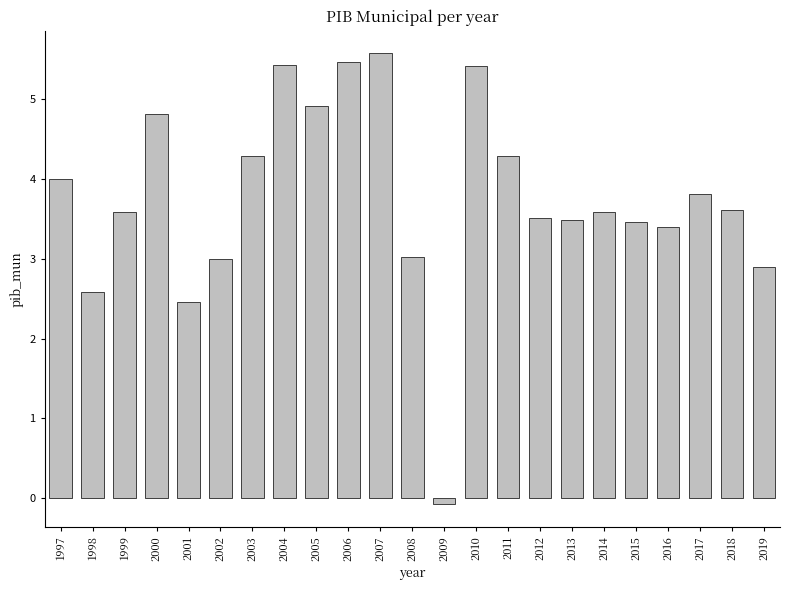

What value does the data have at 2016?

3.4